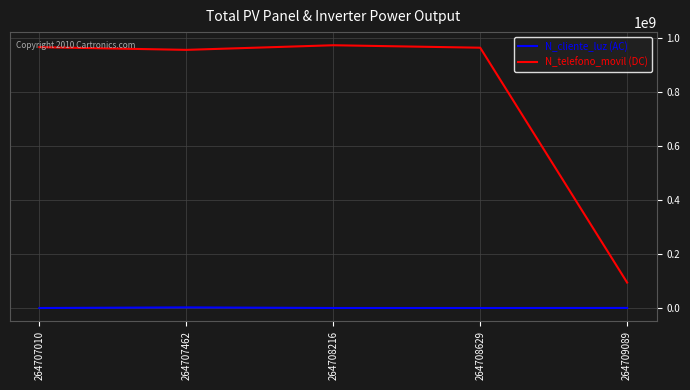

What is the spread (max minus min) of values at 264708216?

974198501